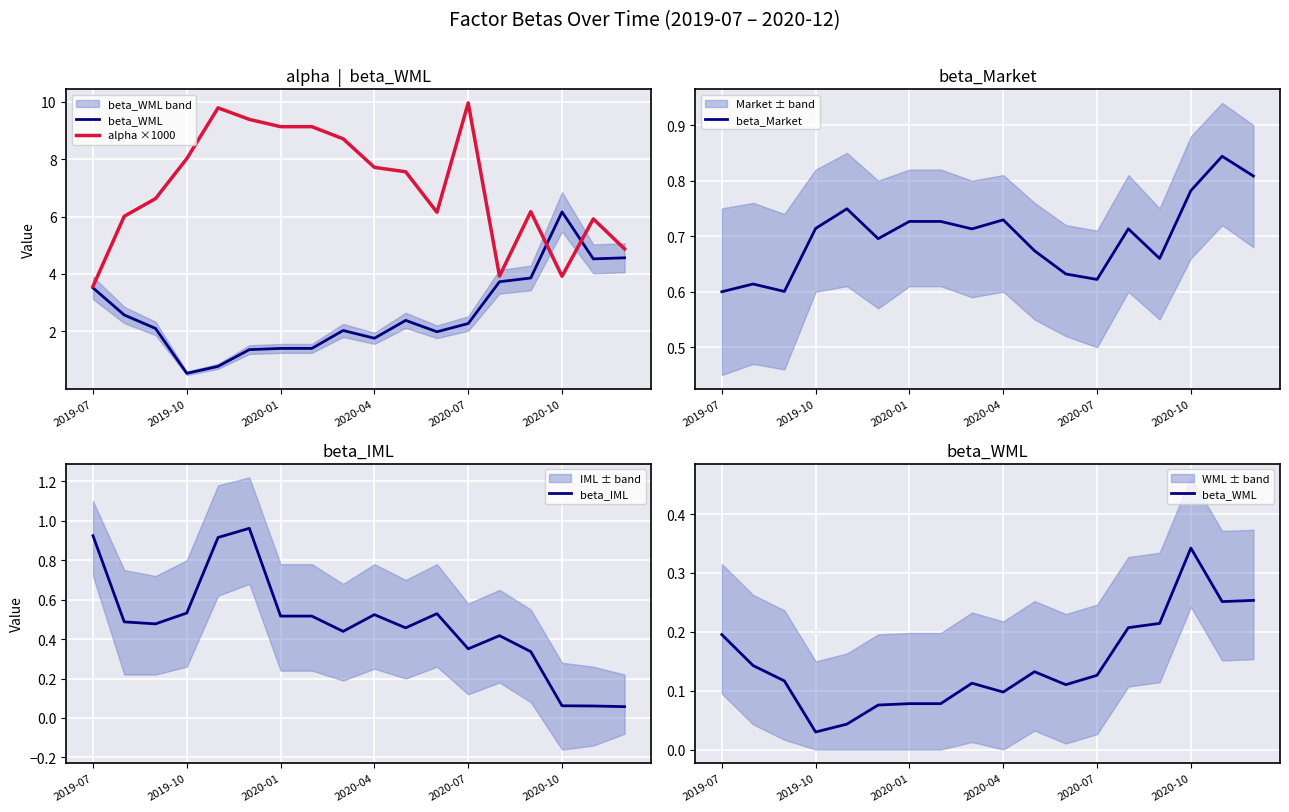

True or false: beta_IML has more than 0 points higher than both neighbors.

True